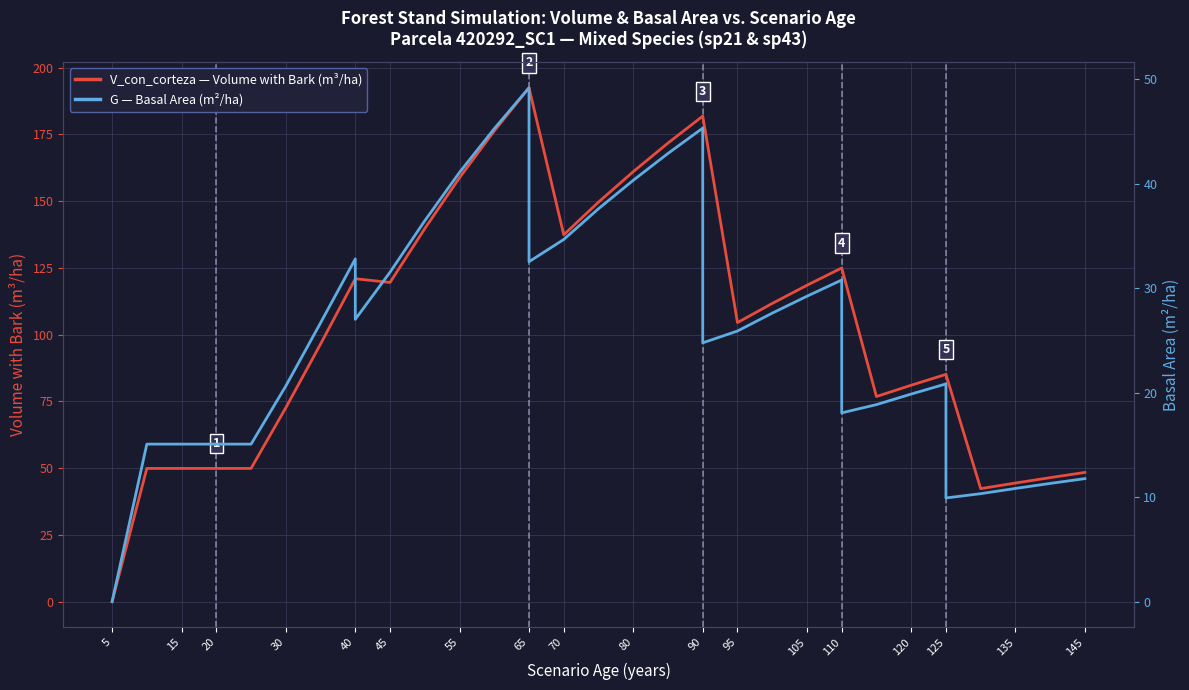

What are all the series names shown in the legend?

V_con_corteza (m³/ha), G - Basal Area (m²/ha)